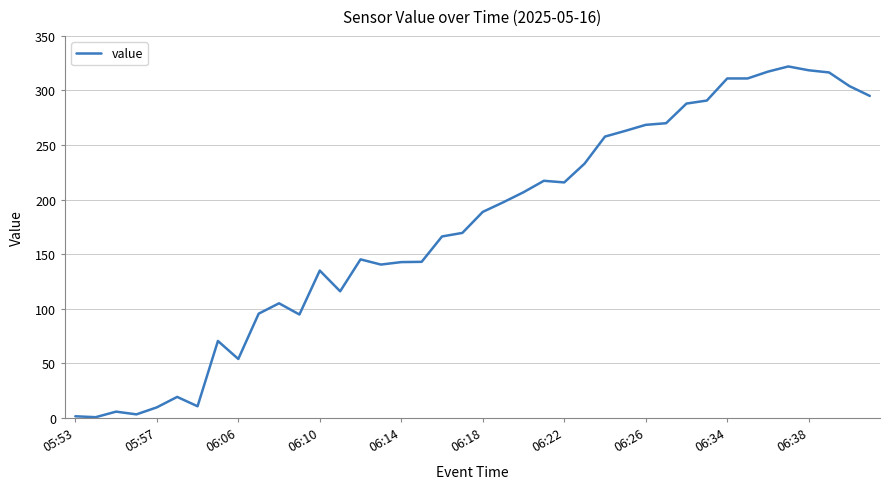

What is the maximum value shown in the chart?

322.0